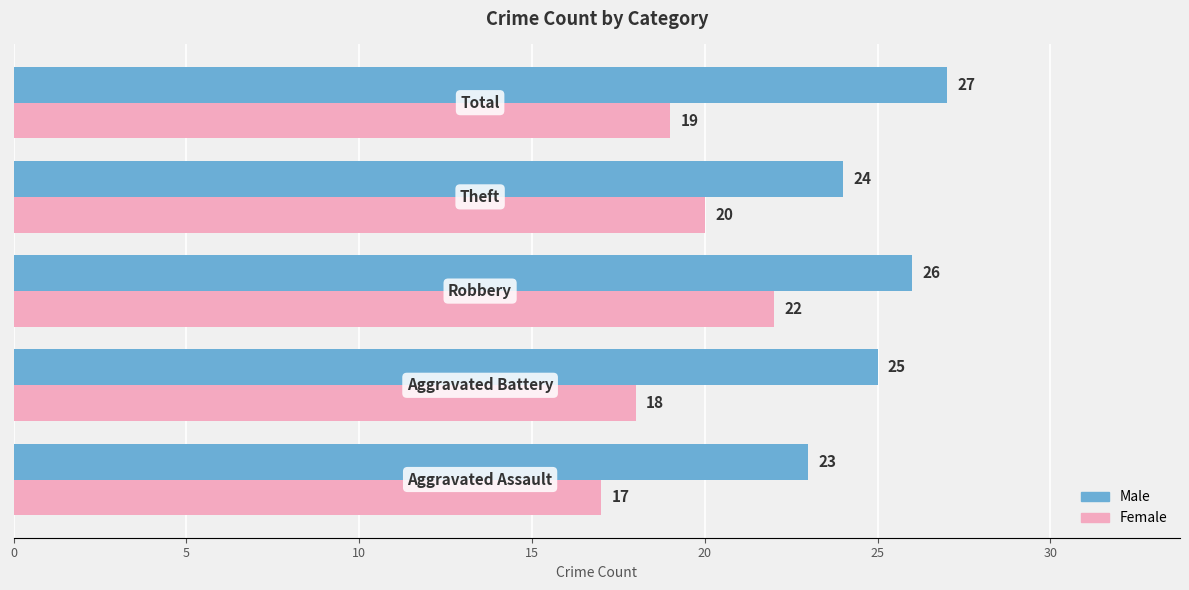

Which series has the largest range (max minus min)?

Female